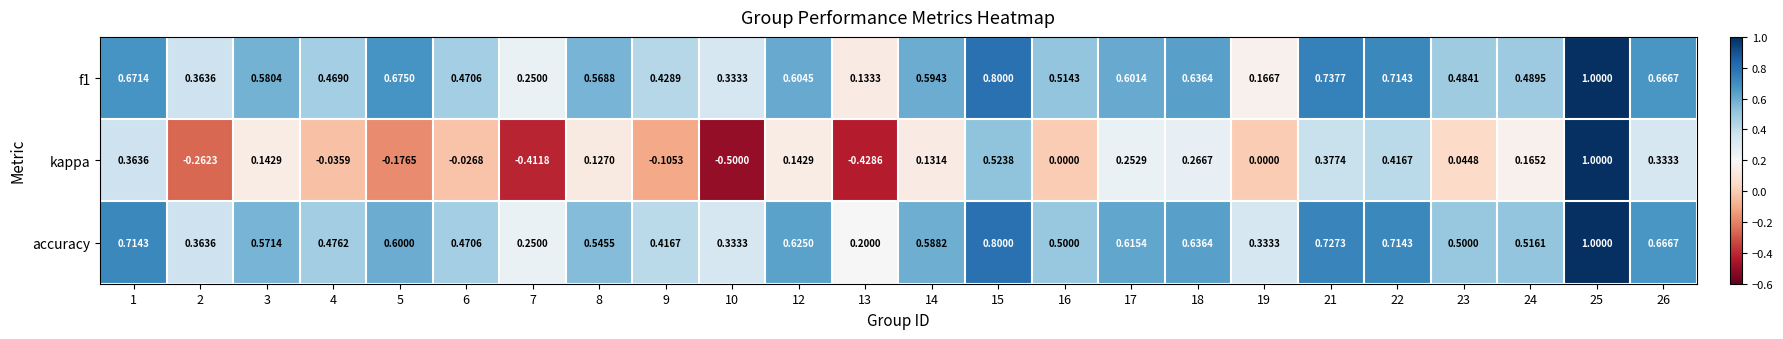

Is the value of f1 at 23 greater than the value of accuracy at 13?

Yes